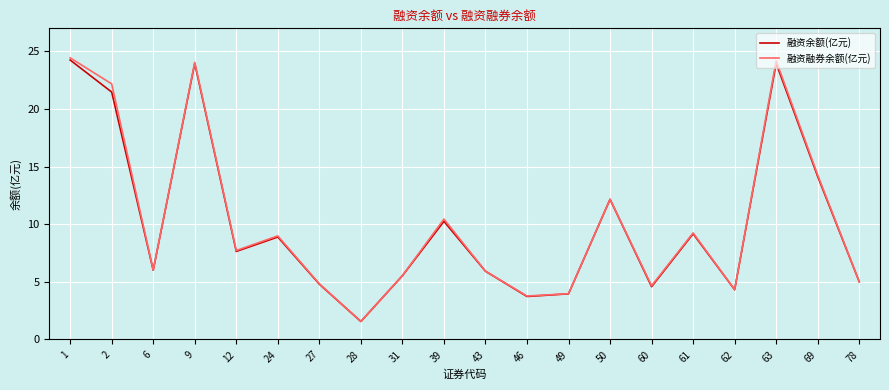

Is it true that 融资余额(亿元) equals 1.6 at 28?

True